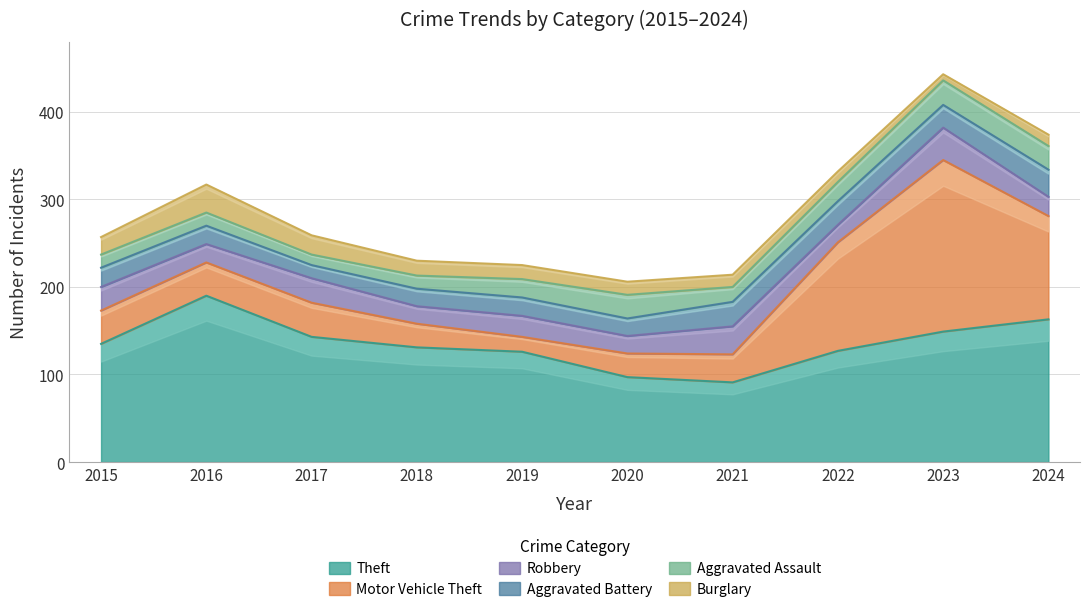

At which label does Theft reach its peak?

2016